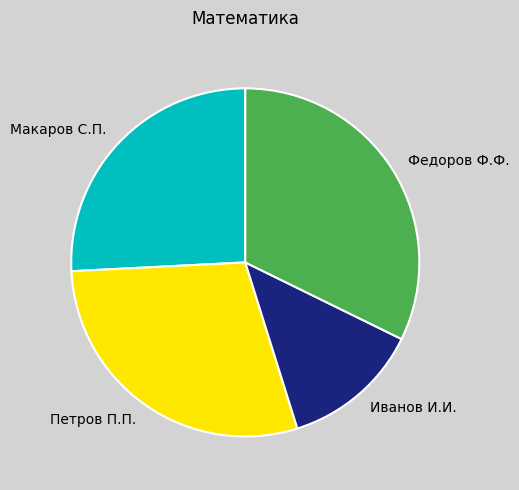

Is it true that Иванов И.И. is 13% of the pie?

True